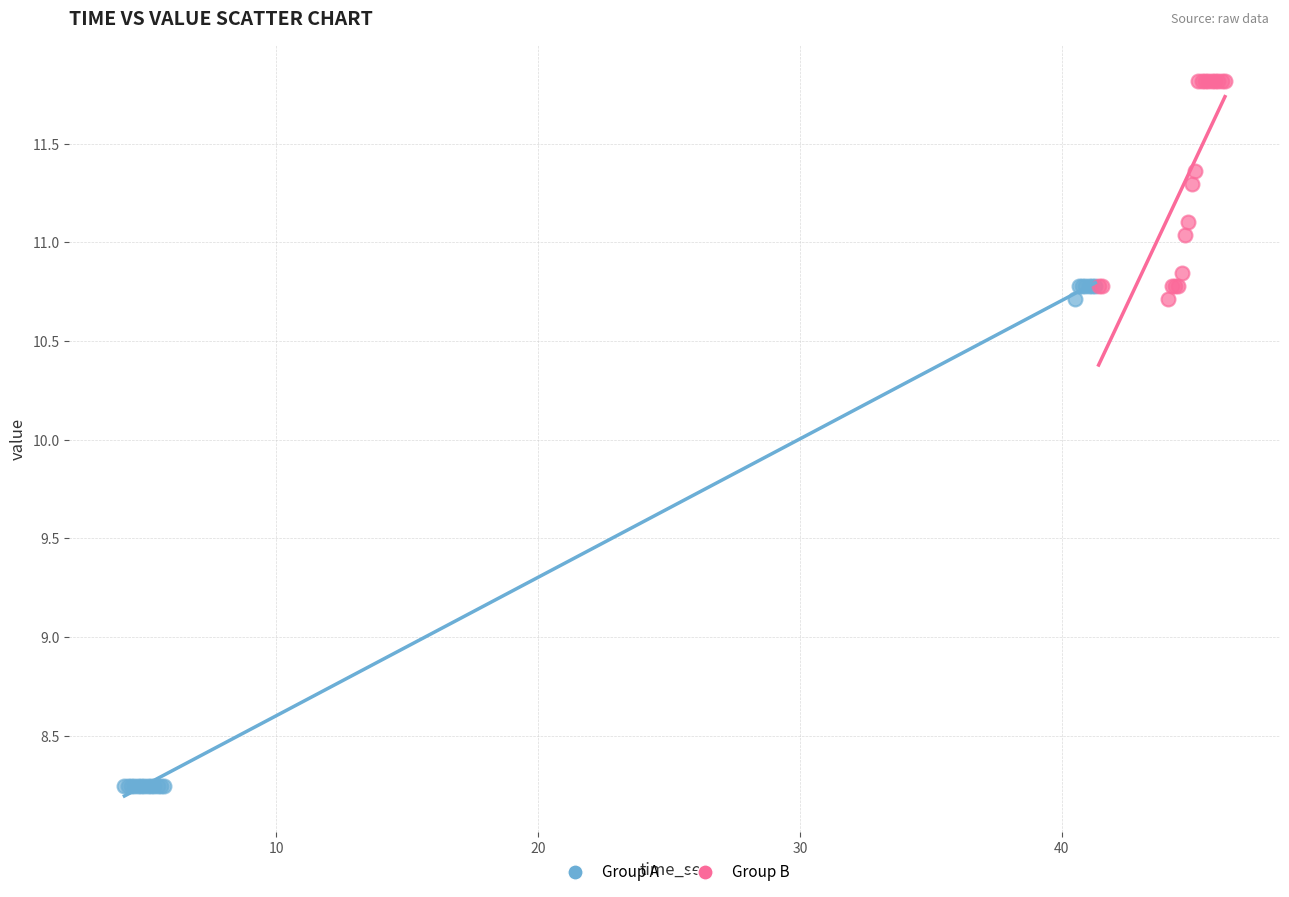

Which series contains the highest Y value?

Group B